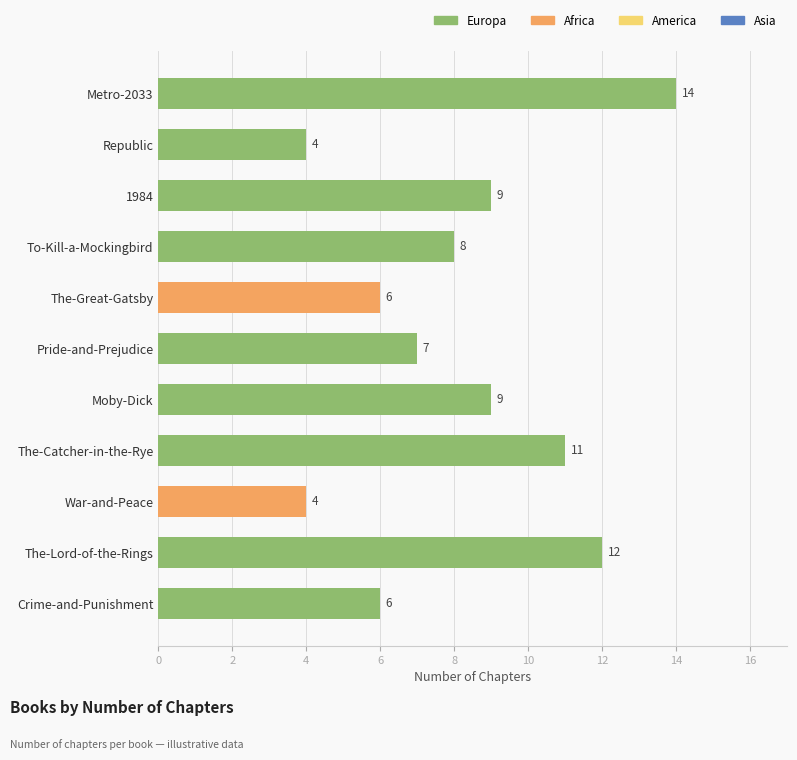

Does the chart contain any negative values?

No